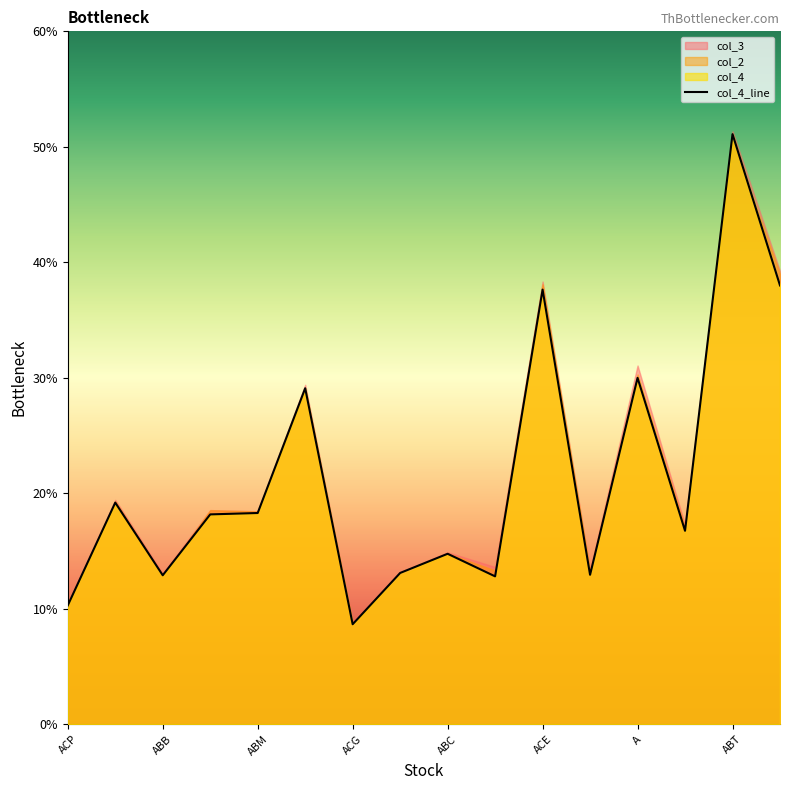

What is the difference between the maximum and minimum values?

42.4